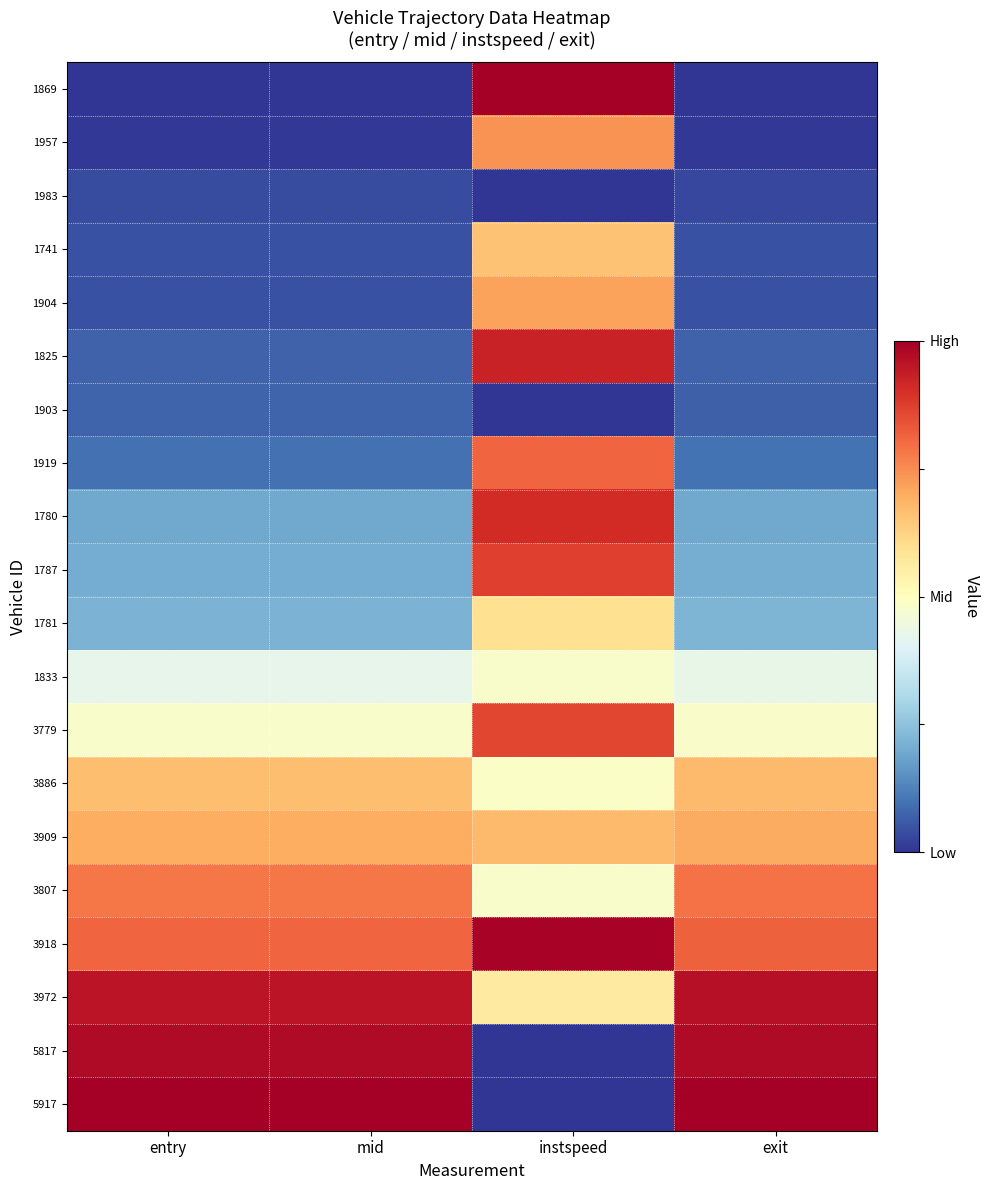

At how many categories does at least one series exceed 0?

4